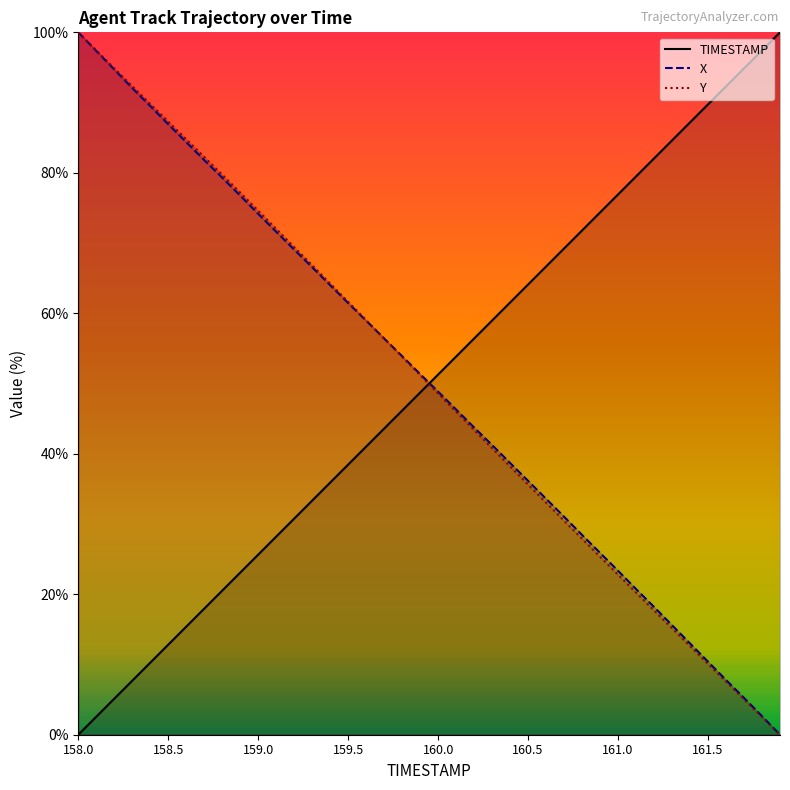

Where is Y nearest to the value 50?

159.9